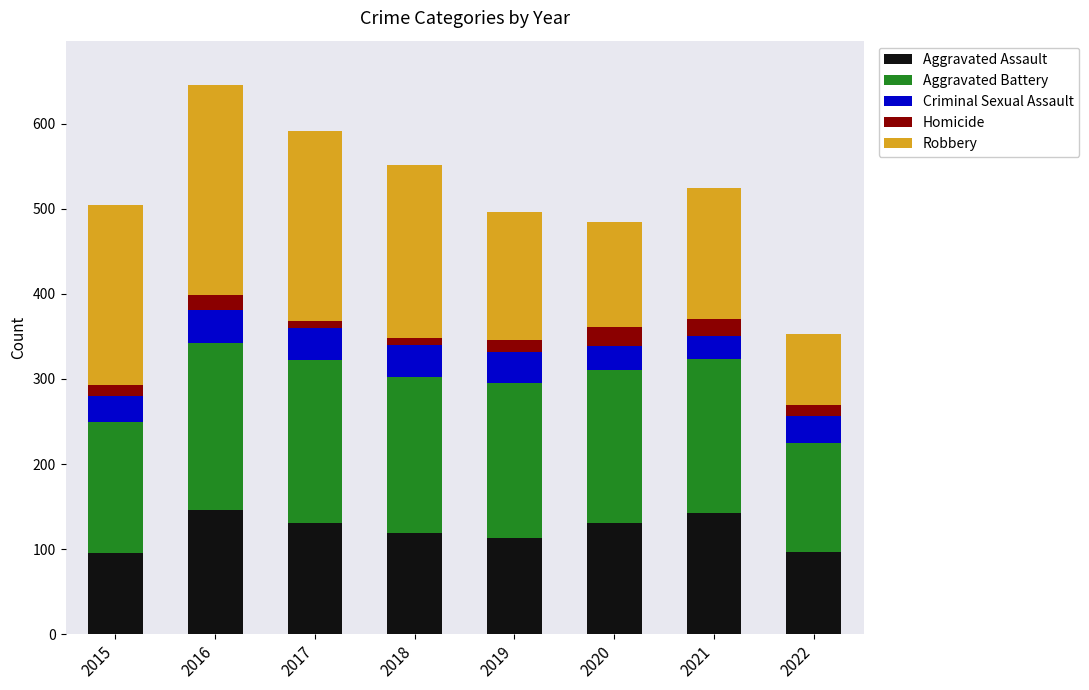

Read the Aggravated Assault value at 2019.

113